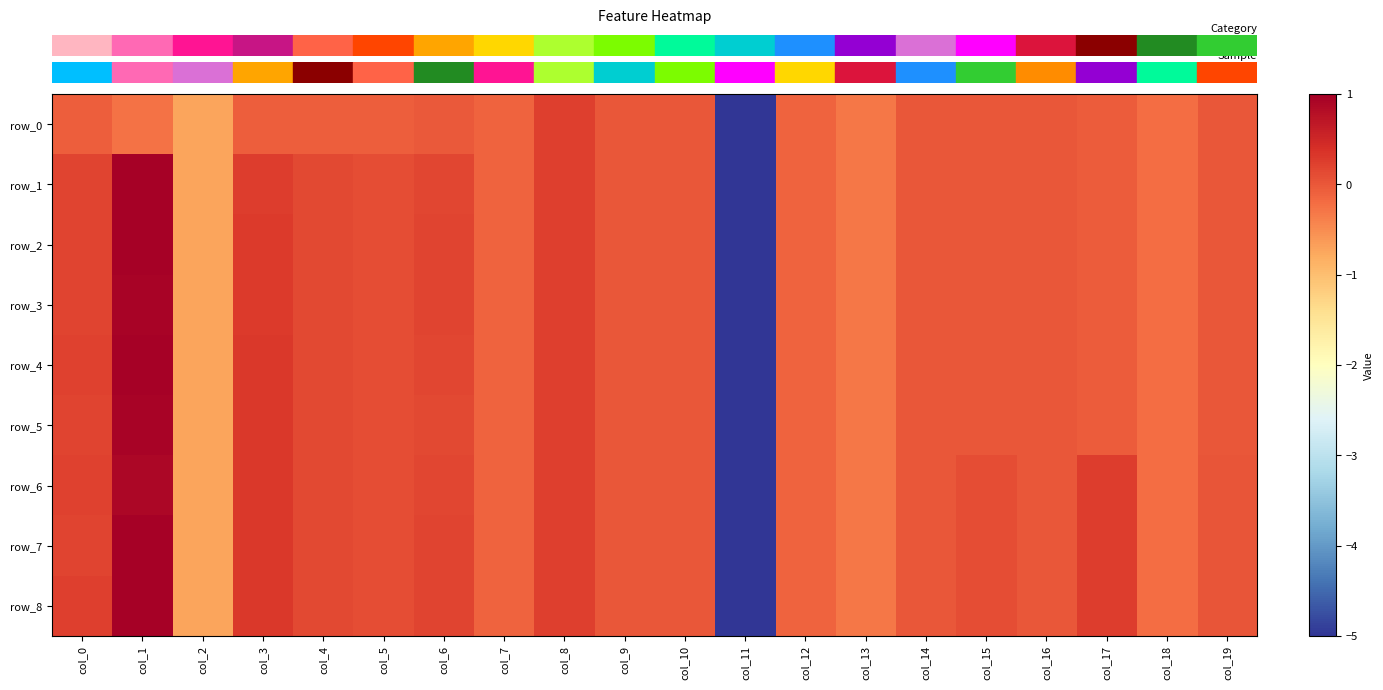

Which category has the lowest value across all series?

col_11